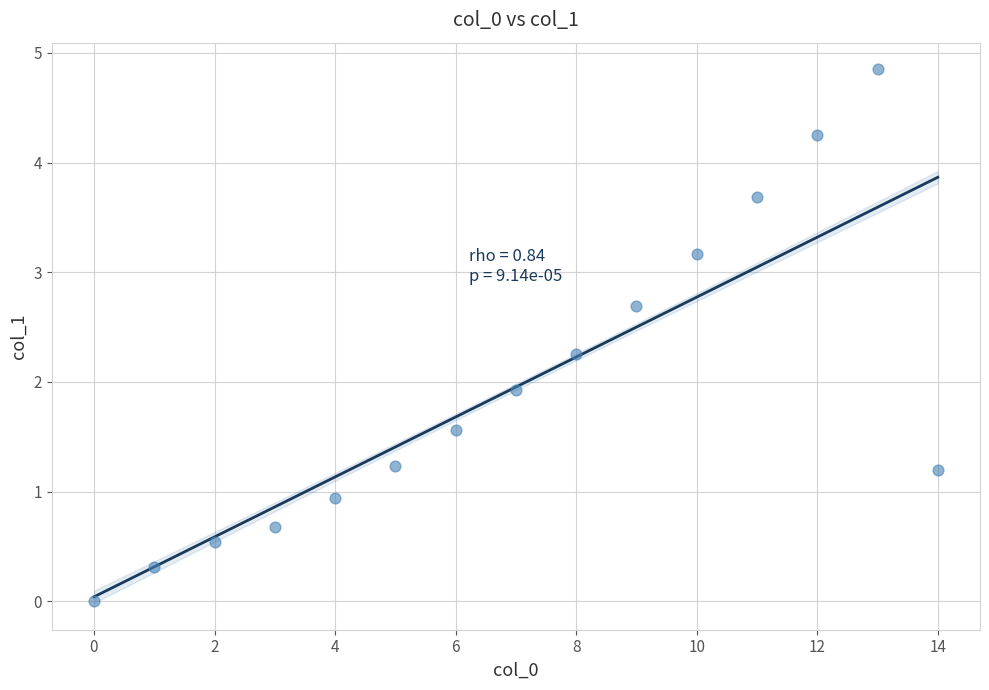

What Y value in the scatter plot is closest to 2?

1.9